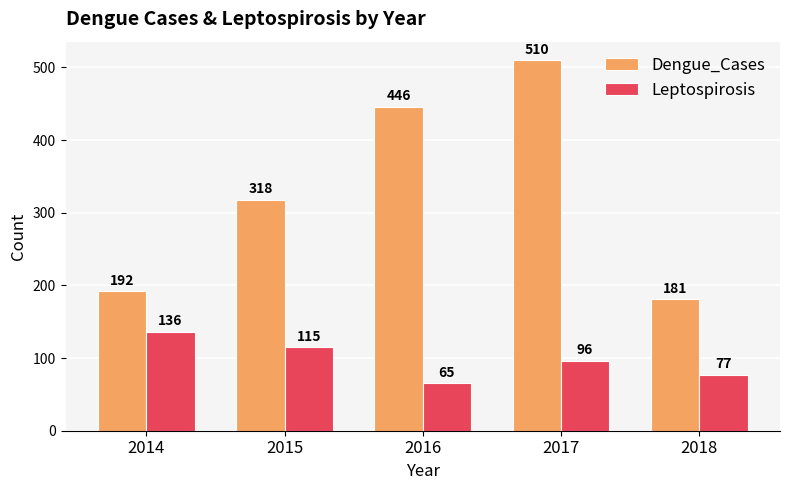

How many data points does each series have?

5